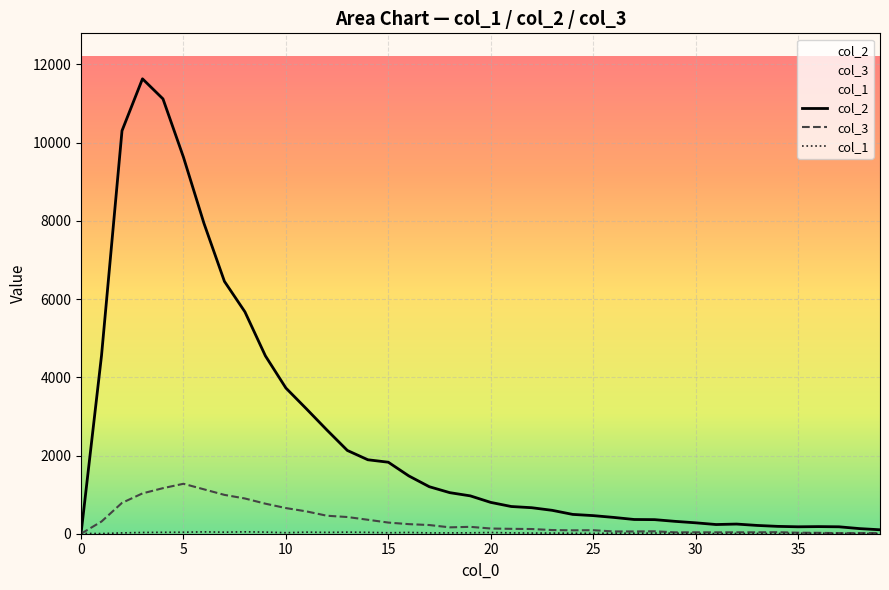

Which series has the widest spread of values?

col_2